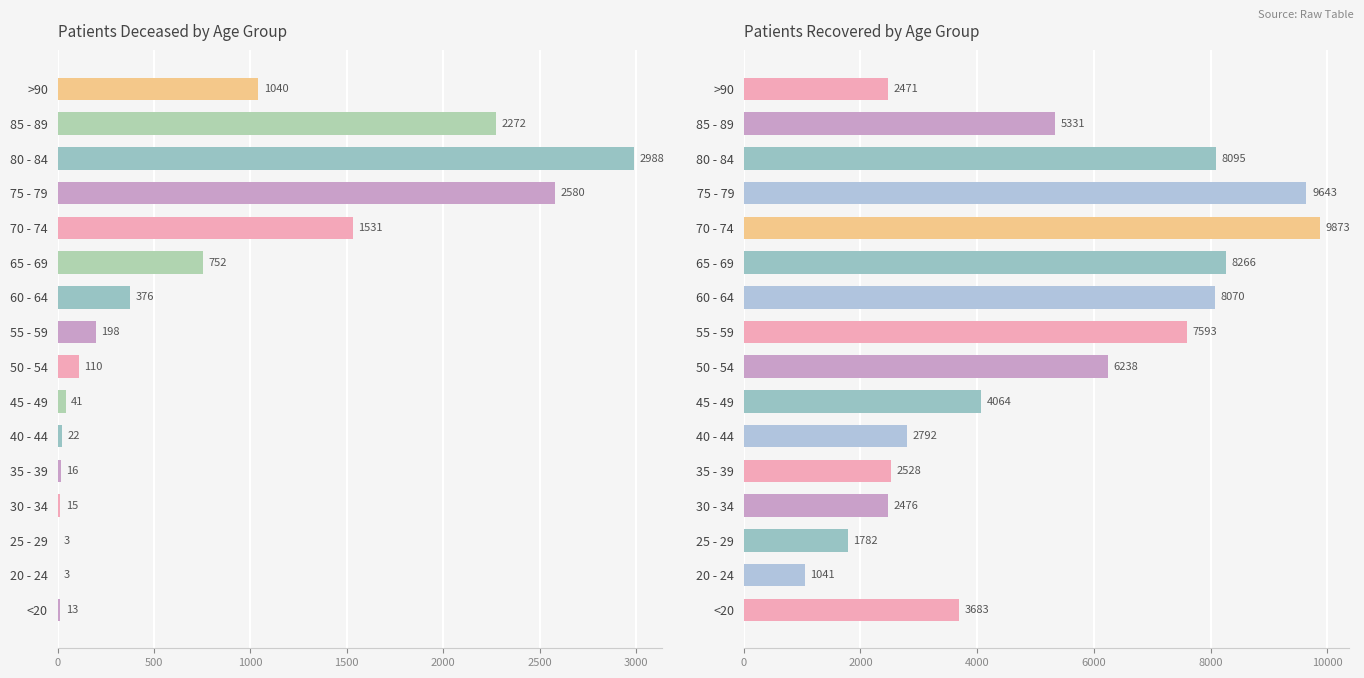

True or false: patients_recovered has a value of 10361 at 55 - 59.

False